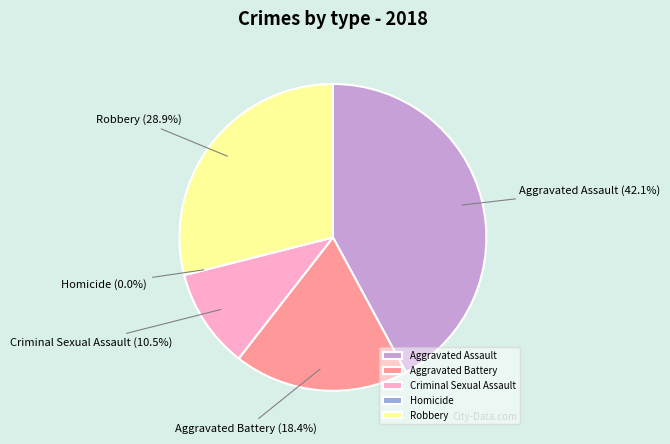

What is the smallest slice in the pie chart?

Homicide